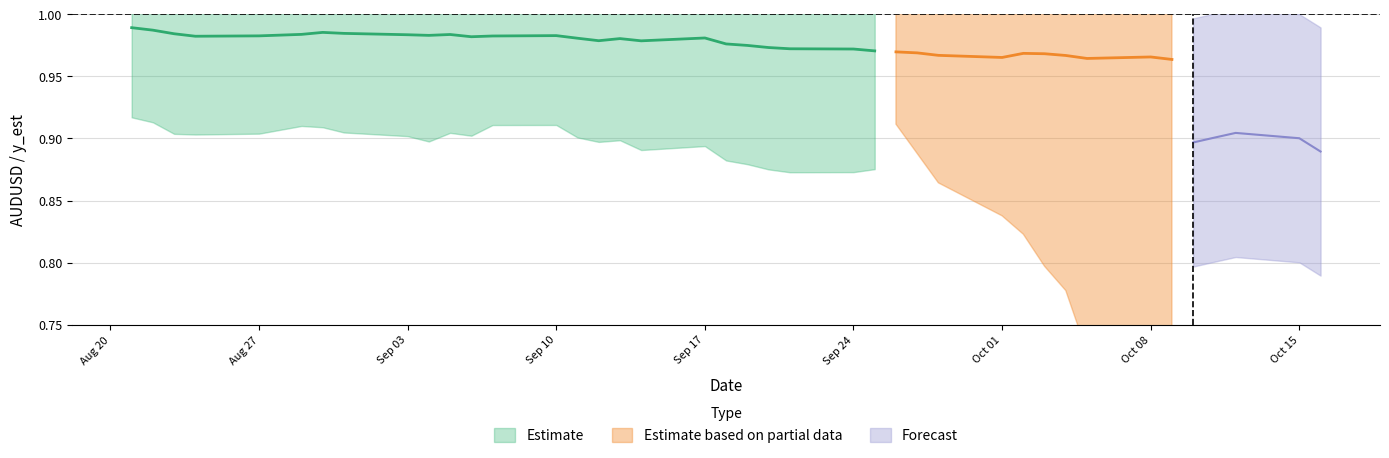

True or false: y_est and AUDUSD intersect in this chart.

False